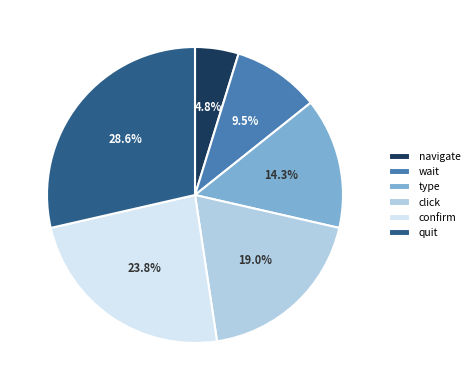

How many segments does this pie chart have?

6